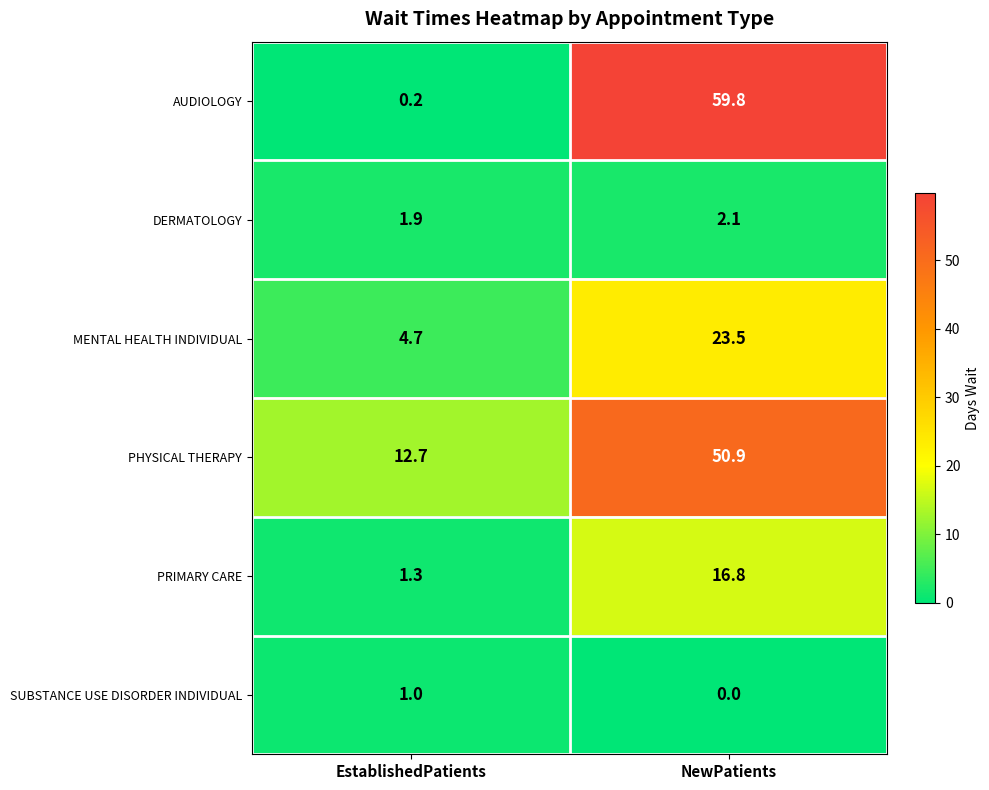

Which category has the highest value across all series?

NewPatients